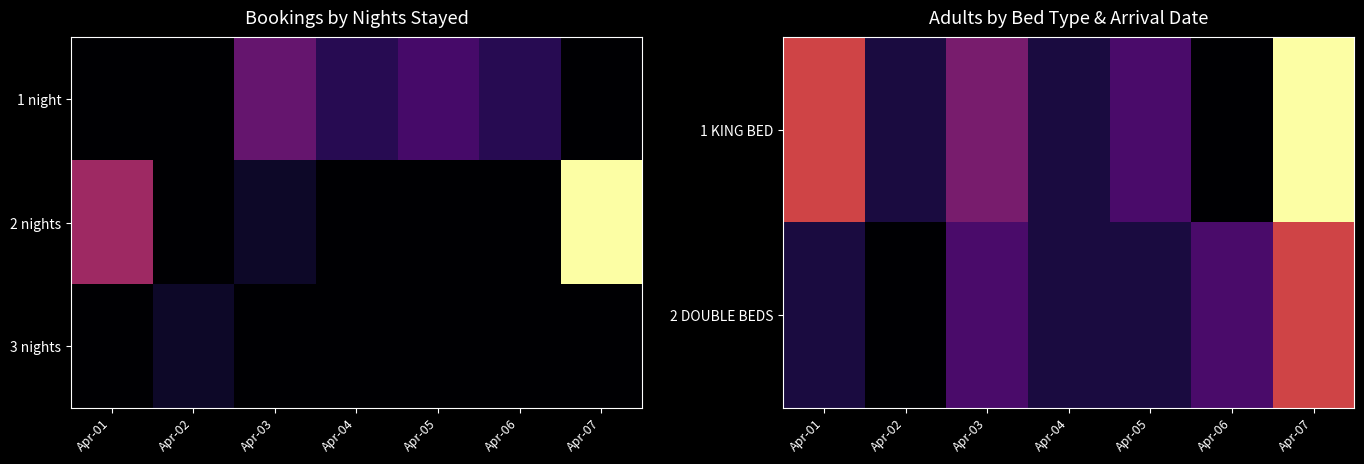

What is the maximum value shown in the chart?

18